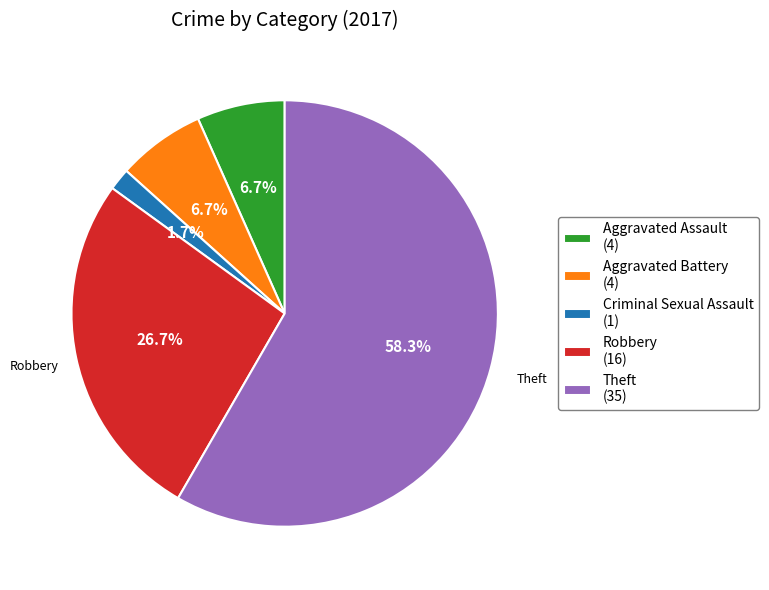

Which category has the smallest portion of the pie?

Criminal Sexual Assault